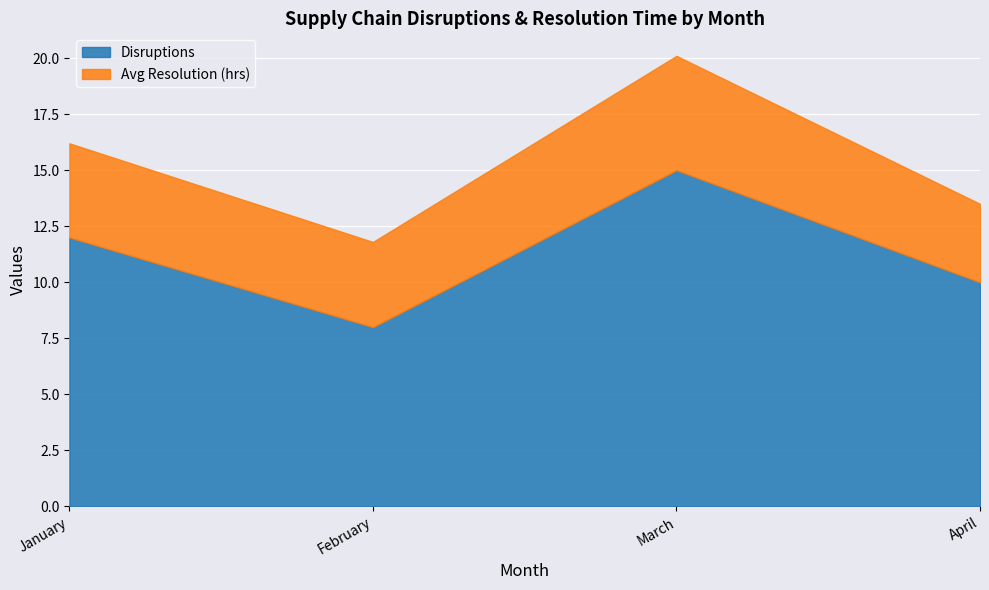

Reading left to right, extract all data points from this chart.

Disruptions: 12.0	8.0	15.0	10.0
Avg Resolution (hrs): 4.2	3.8	5.1	3.5